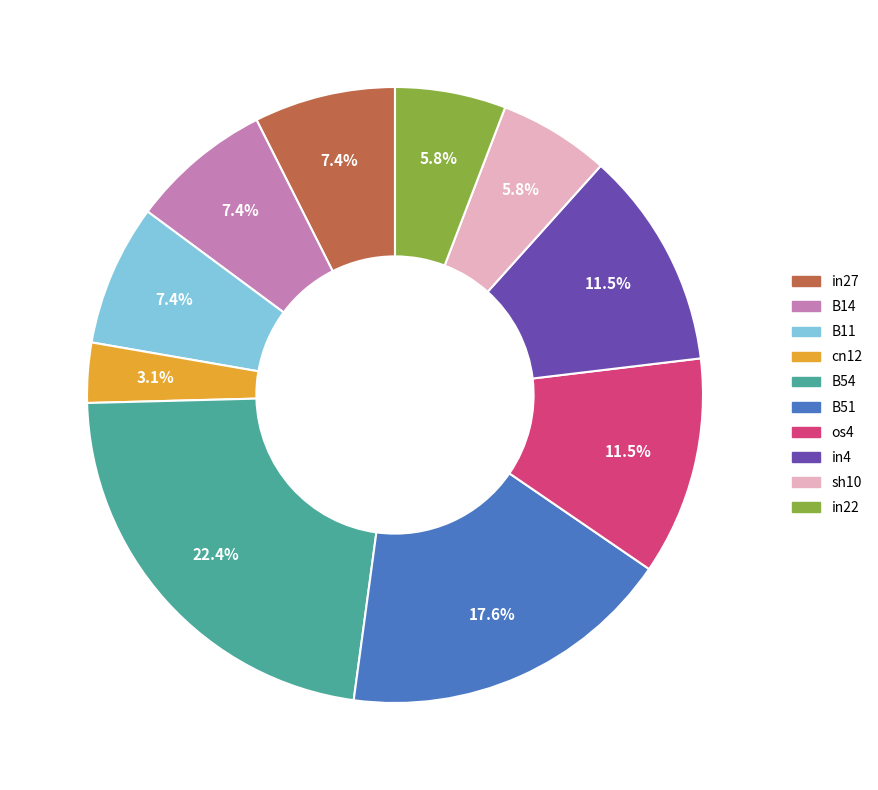

Does any single category account for the majority?

No